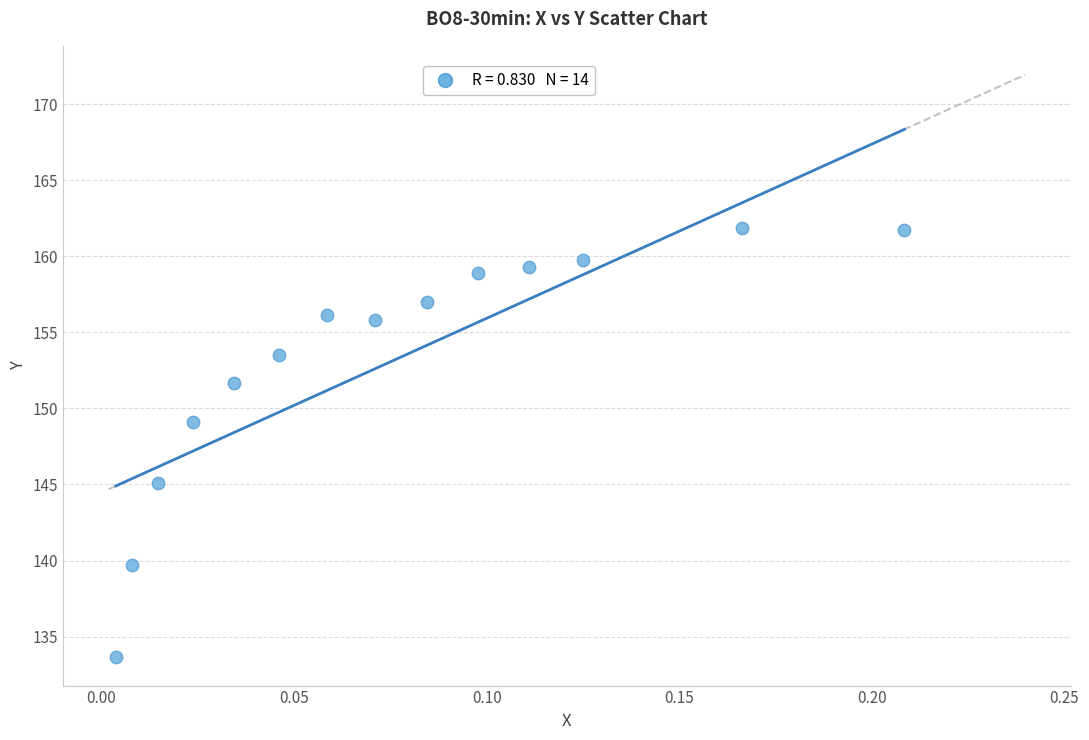

What is the range of Y values (max minus min)?

28.2